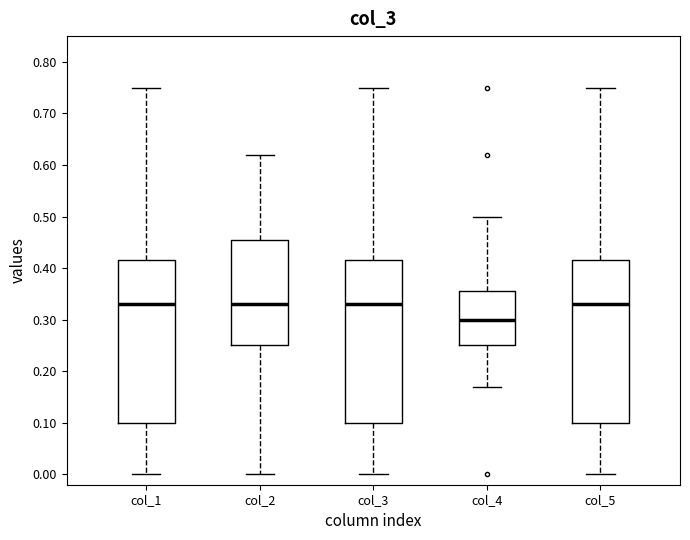

Where is the upper edge of the box for col_4 on the y-axis? The values are not printed on the chart, so give them approximately, as read against the axis.

0.36